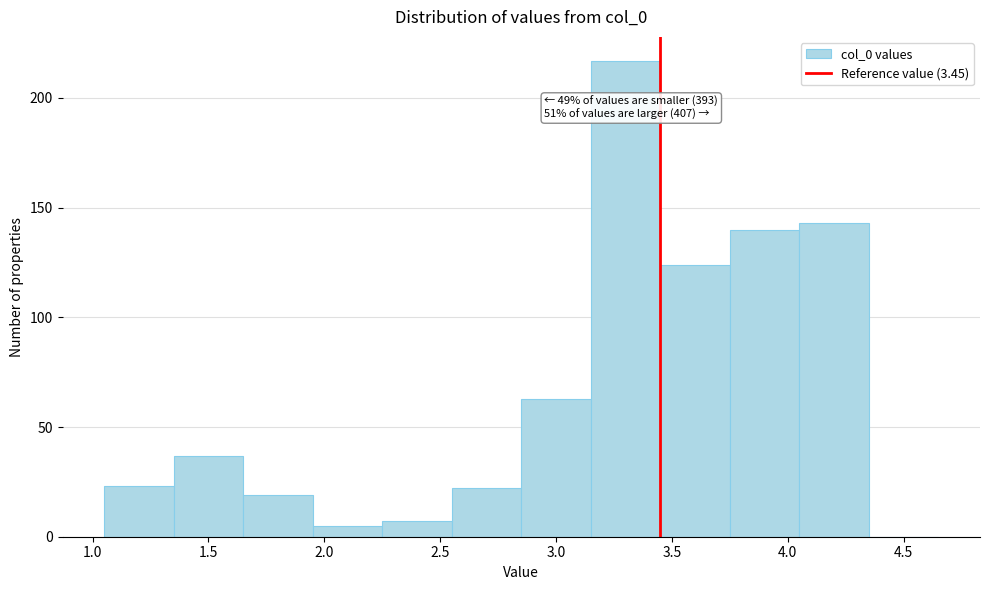

Over which range of the x-axis is the bar tallest?

3.15 to 3.45